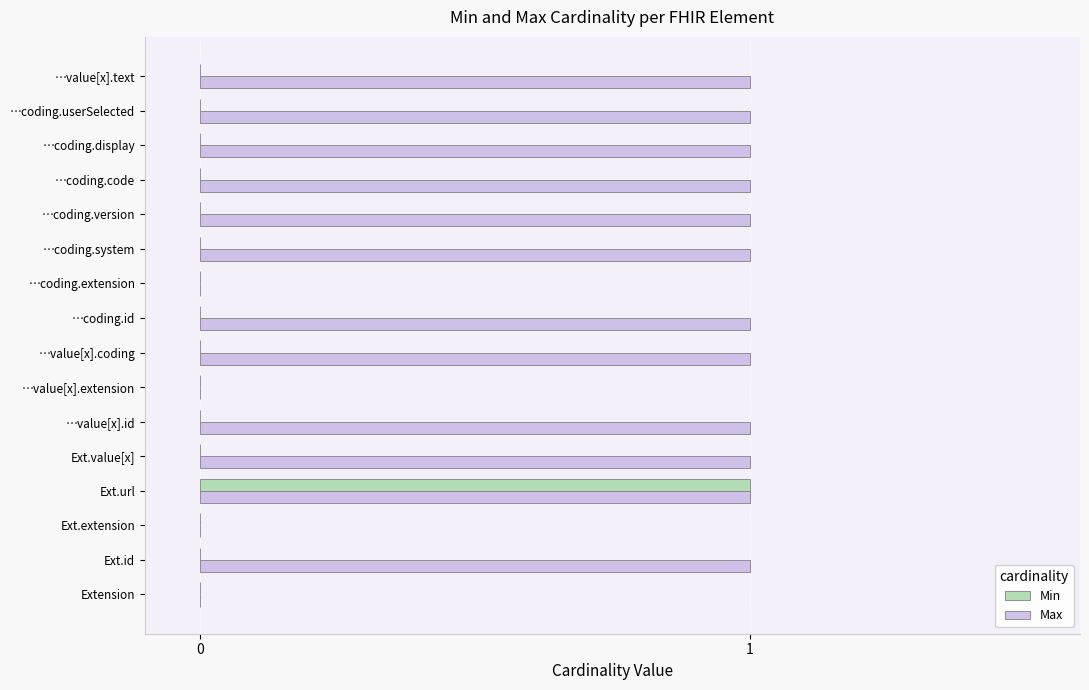

Which series has the largest total across all categories?

Max